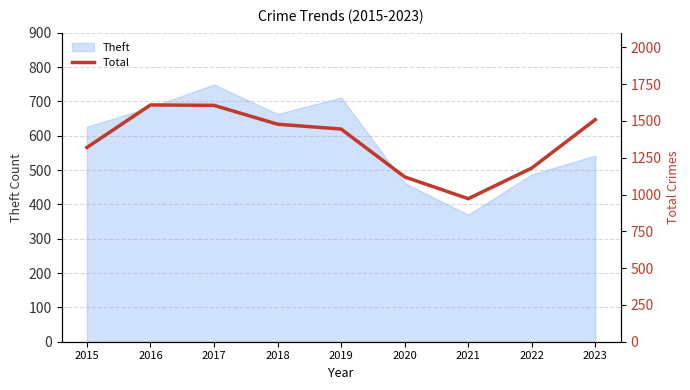

Does the chart have visible grid lines?

Yes